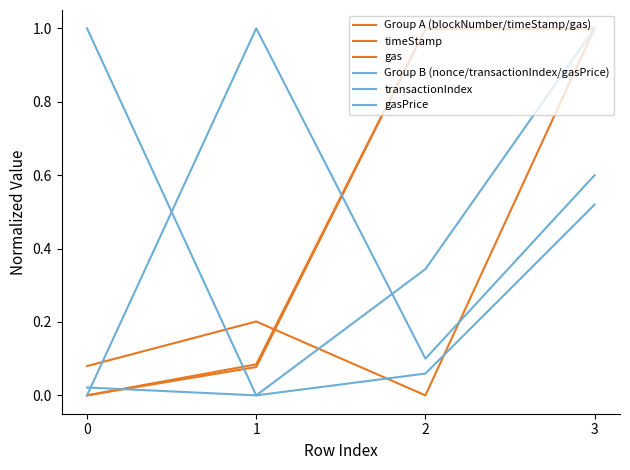

List the labels in order of Group B (nonce/transactionIndex/gasPrice) value, largest first.

1, 3, 2, 0